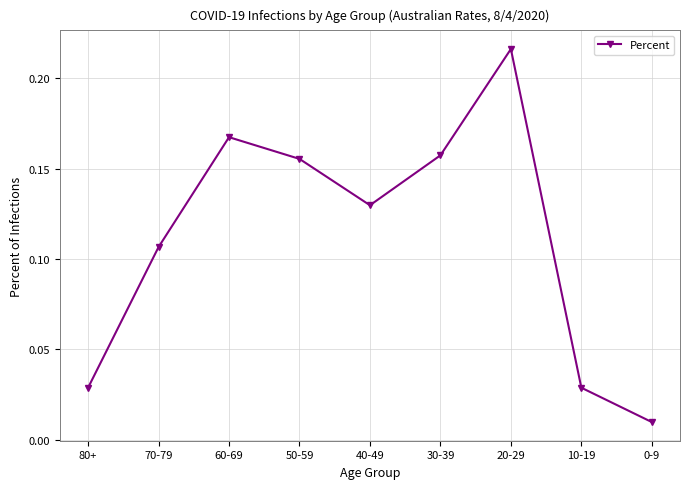

Between 50-59 and 70-79, which is larger?

50-59